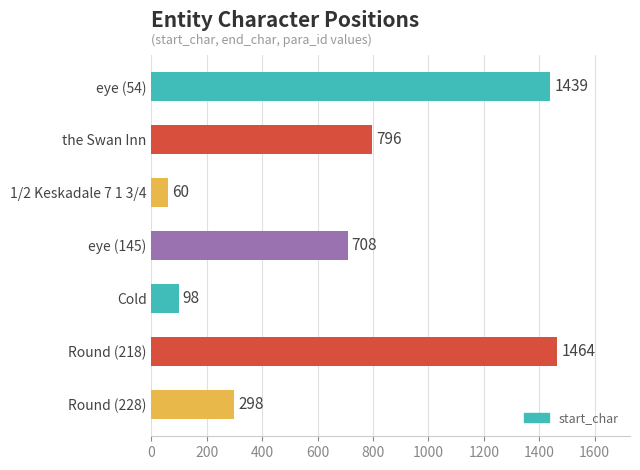

Is it true that the value at Round (228) is 298?

True